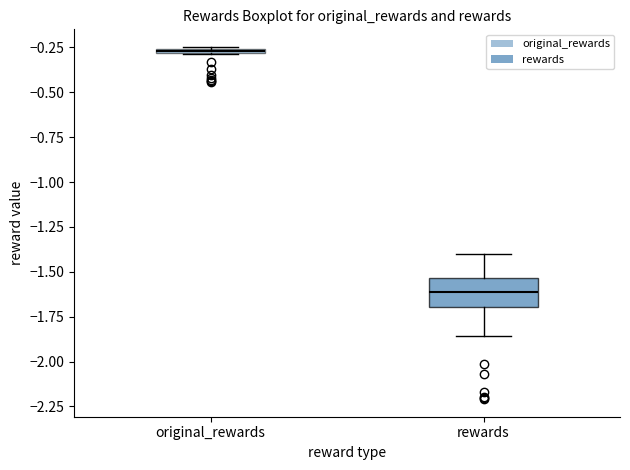

Comparing the boxes themselves (not the whiskers), which one is the tallest?

rewards